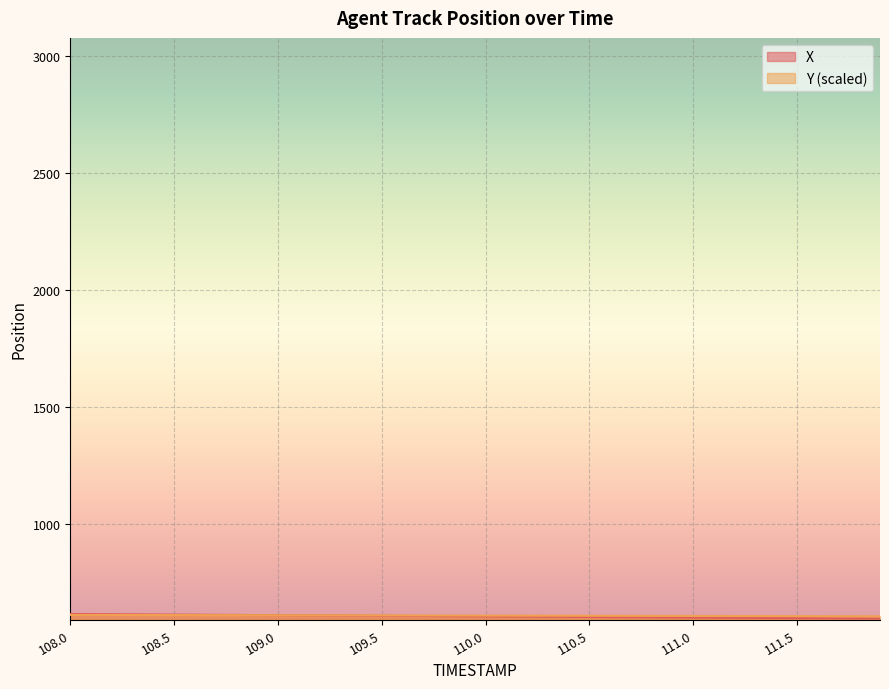

How many values in the Y series exceed 606?

20